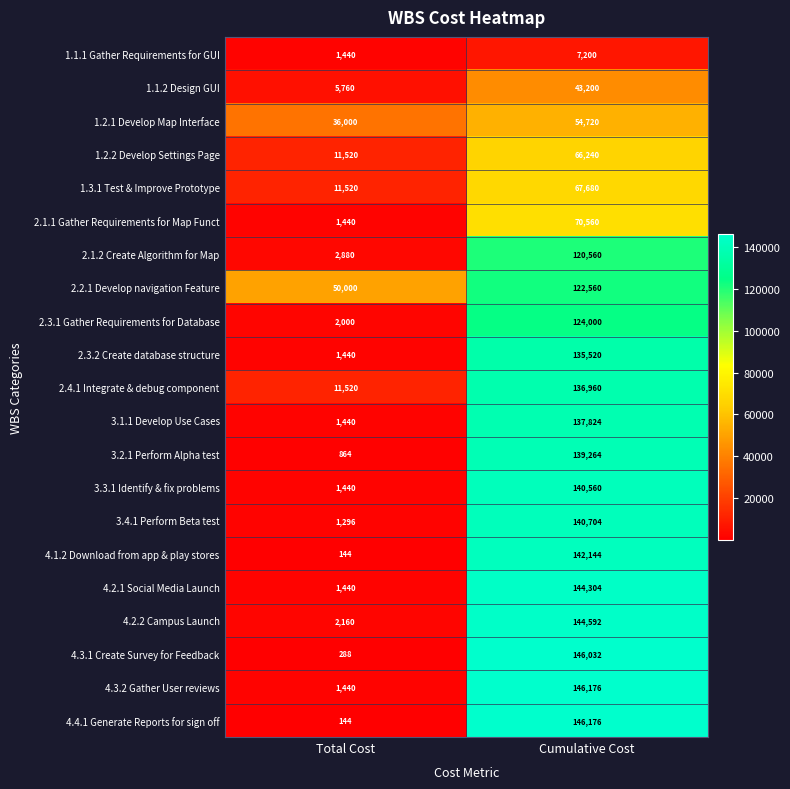

Read the 3.3.1 Identify & fix problems value at Cumulative Cost, to the nearest 100.

140600